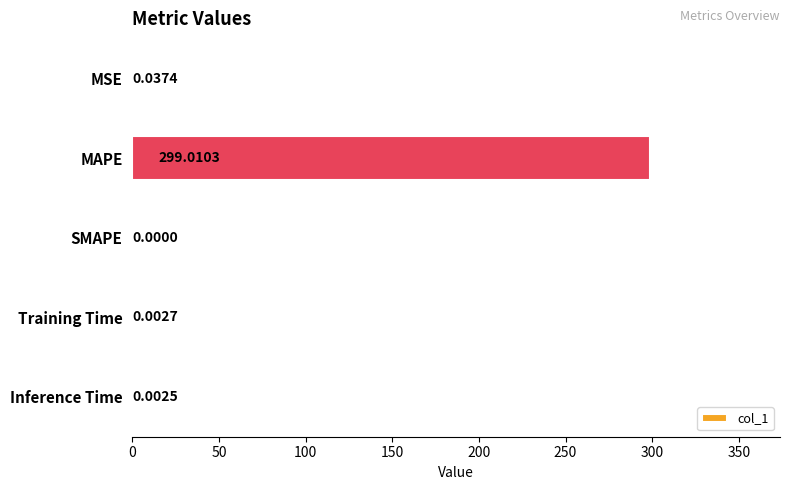

Between MAPE and Training Time, which is larger?

MAPE